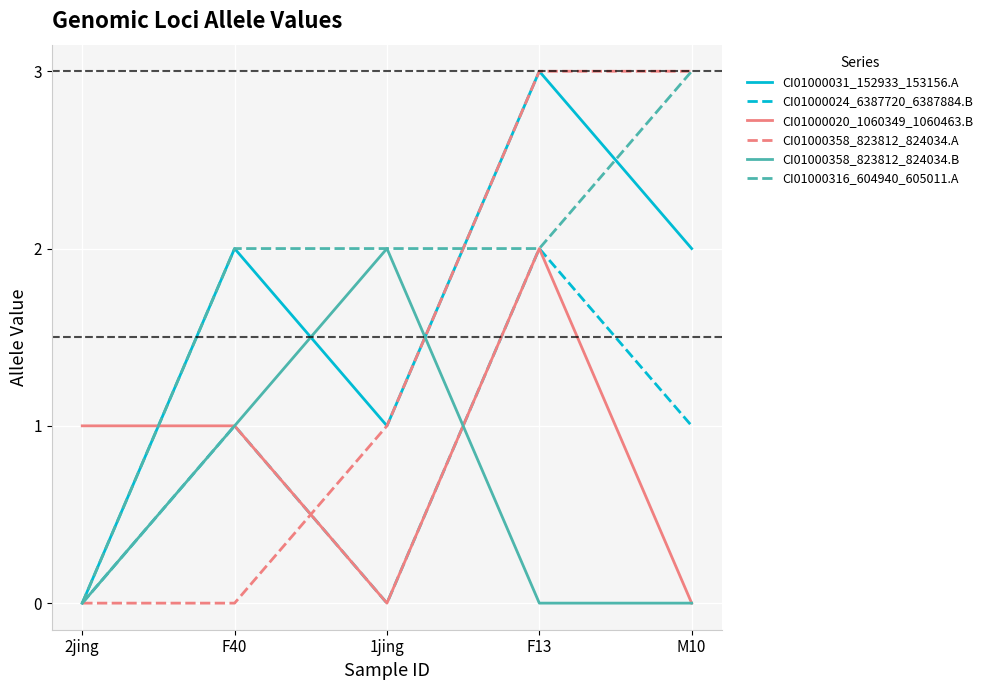

Reading left to right, what are all the values shown in this chart?

CI01000031_152933_153156.A: 2jing=0	F40=2	1jing=1	F13=3	M10=2
CI01000024_6387720_6387884.B: 2jing=0	F40=1	1jing=0	F13=2	M10=1
CI01000020_1060349_1060463.B: 2jing=1	F40=1	1jing=0	F13=2	M10=0
CI01000358_823812_824034.A: 2jing=0	F40=0	1jing=1	F13=3	M10=3
CI01000358_823812_824034.B: 2jing=0	F40=1	1jing=2	F13=0	M10=0
CI01000316_604940_605011.A: 2jing=0	F40=2	1jing=2	F13=2	M10=3